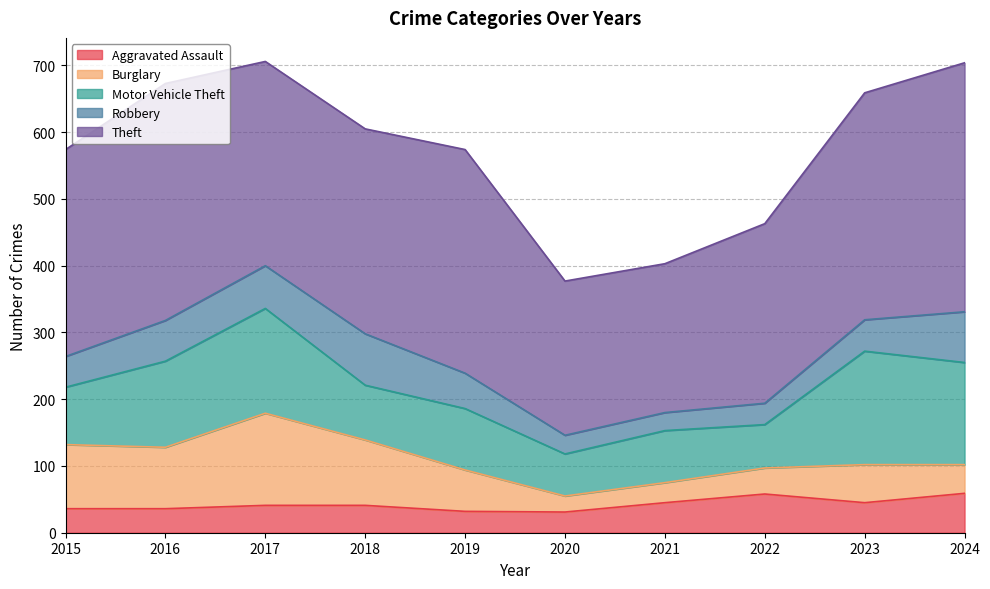

The Robbery series shows 43 at 2022. True or false?

False